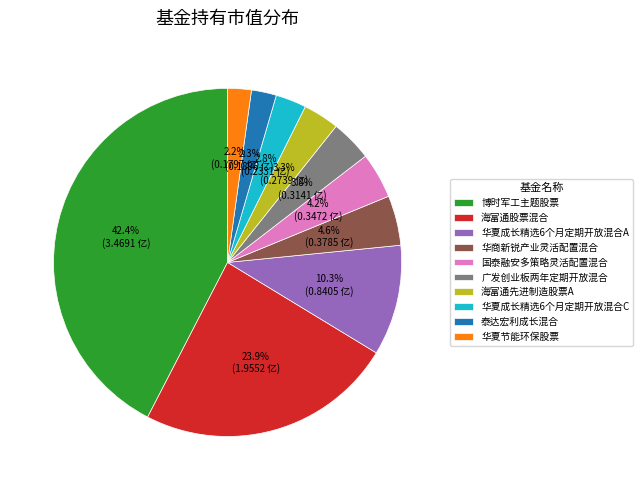

To the nearest percent, what portion does 华夏节能环保股票 represent?

2%